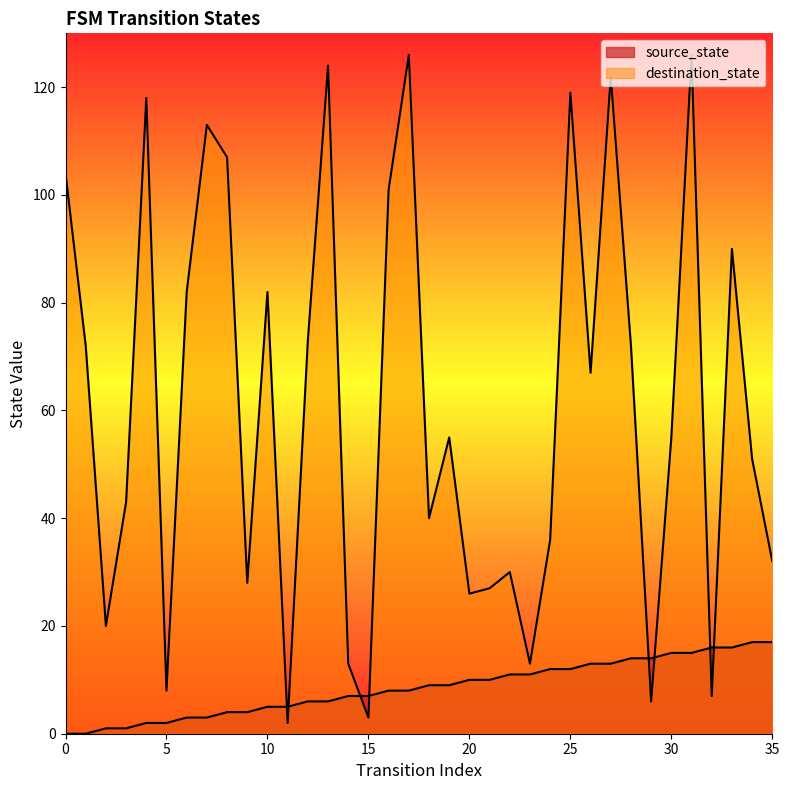

Reading right to left, what are all the values shown in this chart?

source_state: 17	17	16	16	15	15	14	14	13	13	12	12	11	11	10	10	9	9	8	8	7	7	6	6	5	5	4	4	3	3	2	2	1	1	0	0
destination_state: 32	51	90	7	126	55	6	72	122	67	119	36	13	30	27	26	55	40	126	101	3	13	124	73	2	82	28	107	113	82	8	118	43	20	72	104